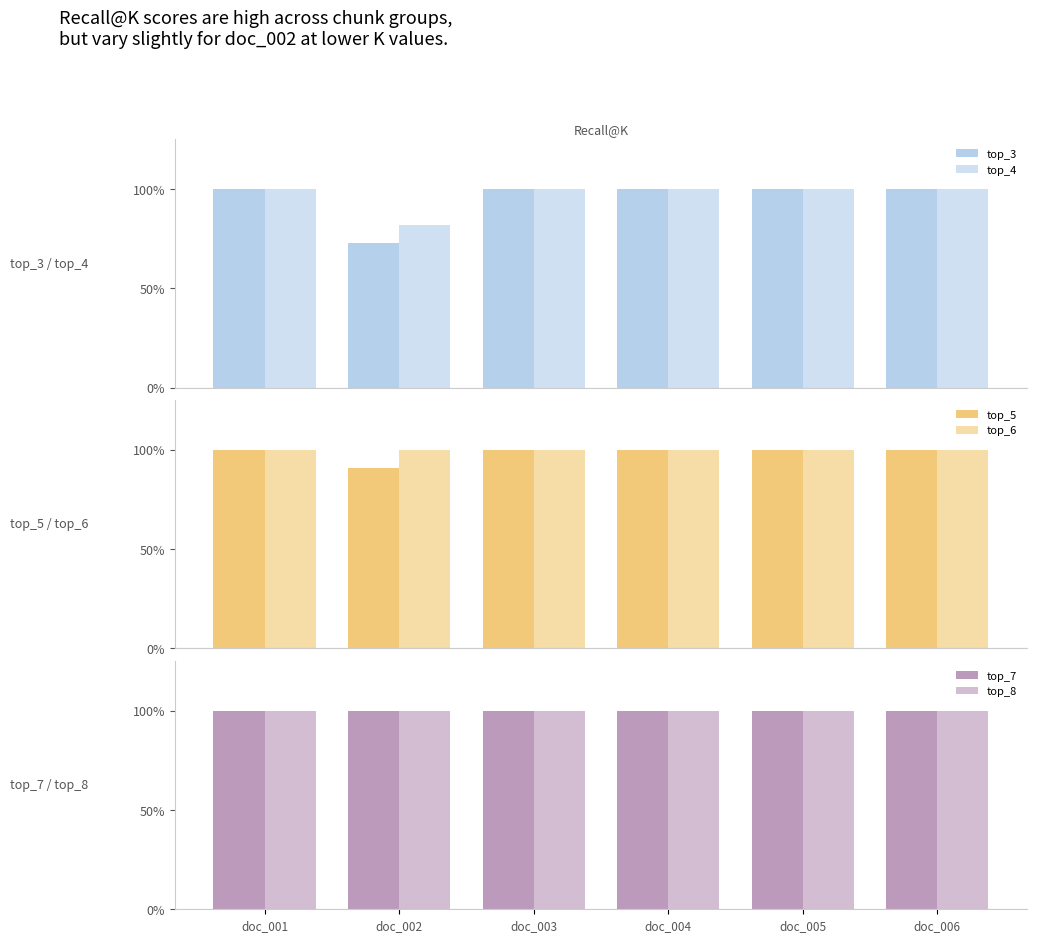

Reading left to right, extract all data points from this chart.

top_3: 1.0	0.7	1.0	1.0	1.0	1.0
top_4: 1.0	0.8	1.0	1.0	1.0	1.0
top_5: 1.0	0.9	1.0	1.0	1.0	1.0
top_6: 1.0	1.0	1.0	1.0	1.0	1.0
top_7: 1.0	1.0	1.0	1.0	1.0	1.0
top_8: 1.0	1.0	1.0	1.0	1.0	1.0